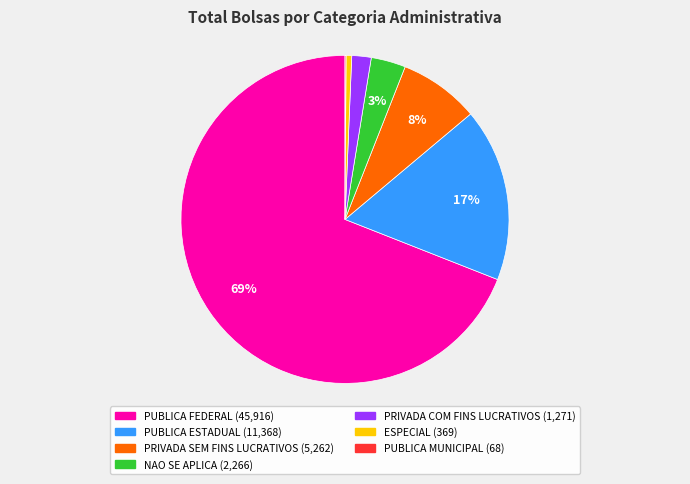

Which slice is the largest?

PUBLICA FEDERAL